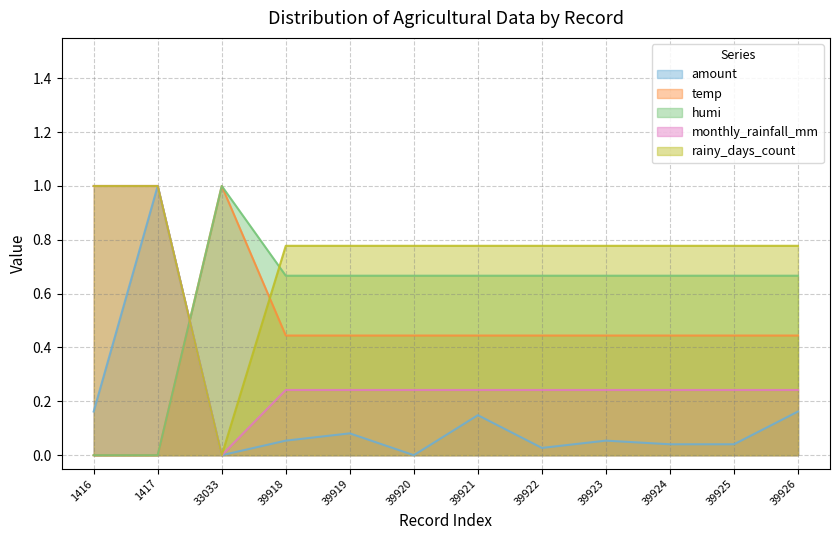

What are all the series names shown in the legend?

amount, temp, humi, monthly_rainfall_mm, rainy_days_count